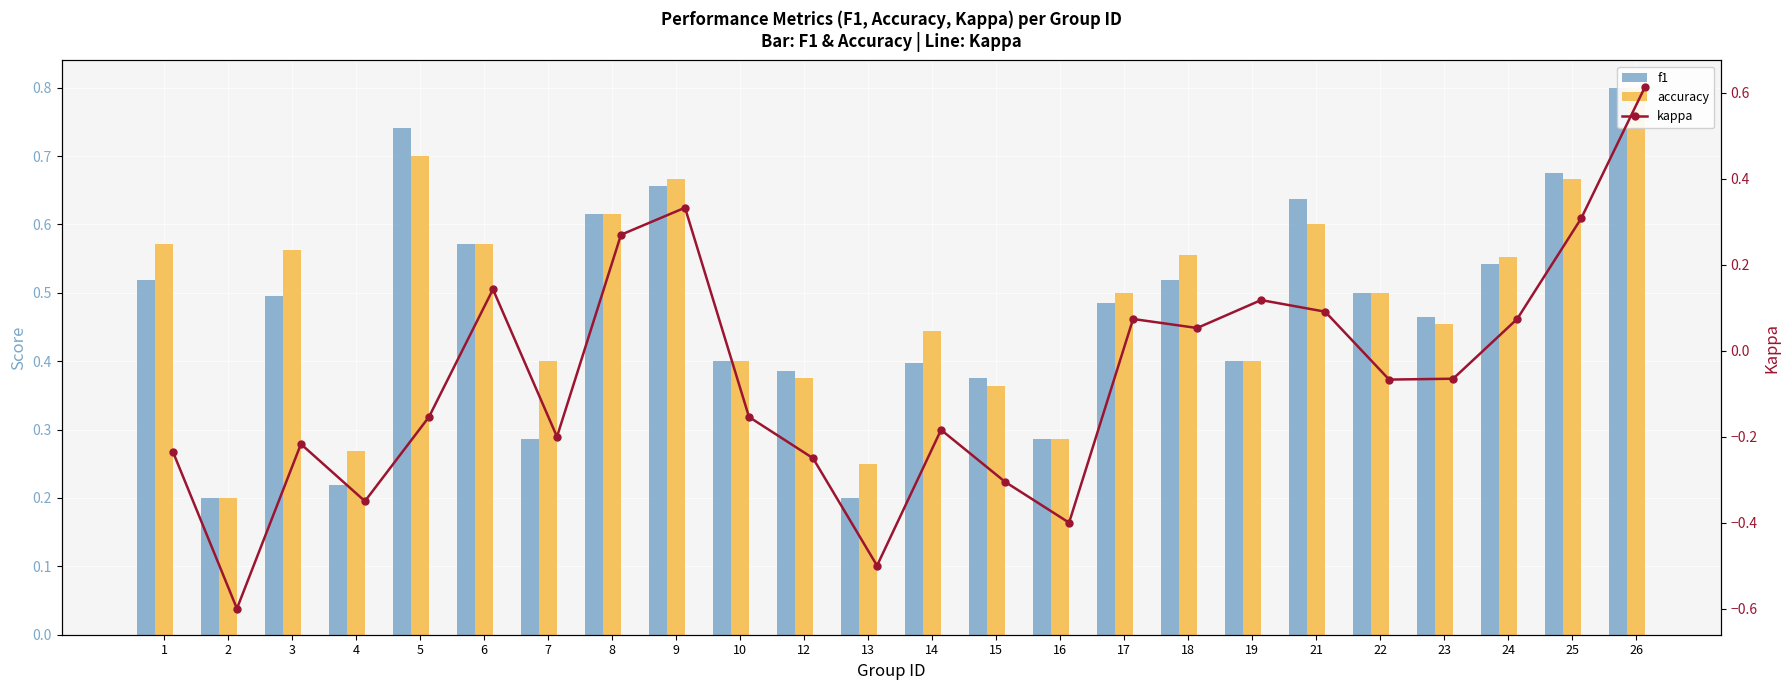

At how many categories does at least one series exceed 0?

24